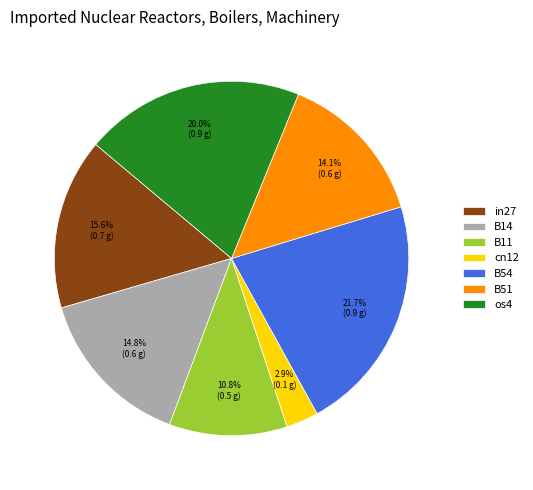

Is there a majority slice in this chart?

No